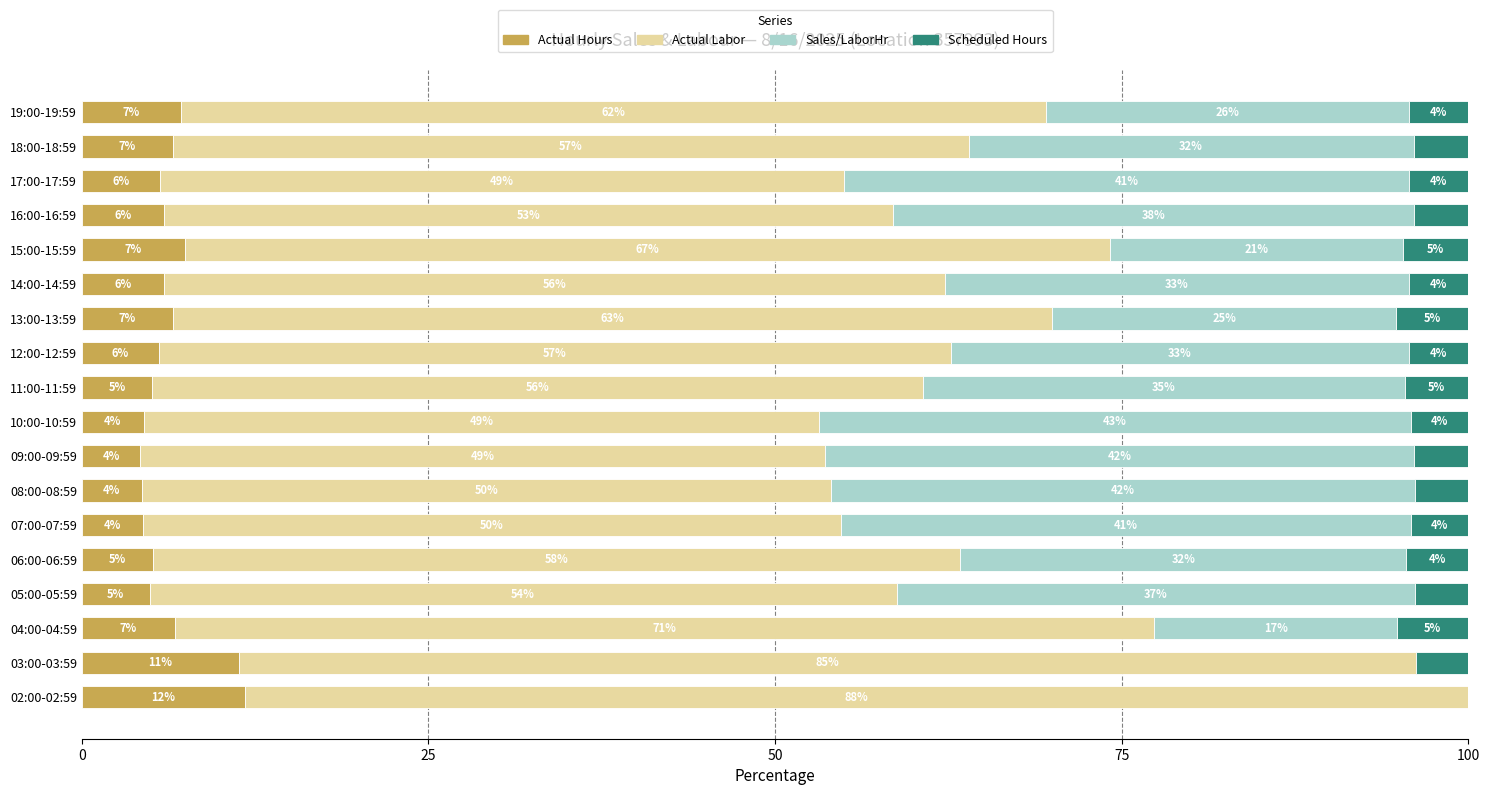

What is the total value across all series at 05:00-05:59?

100.0